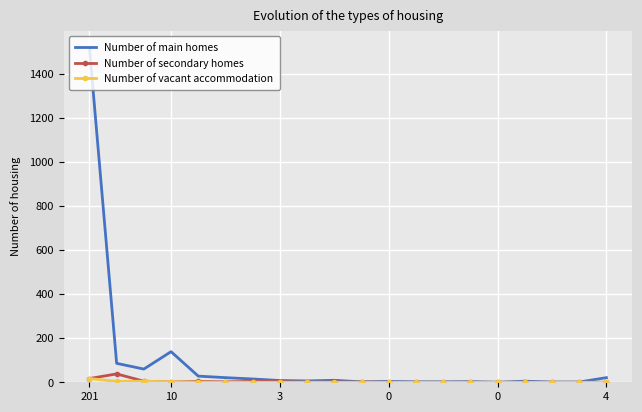

Which series has the largest total across all categories?

Number of main homes